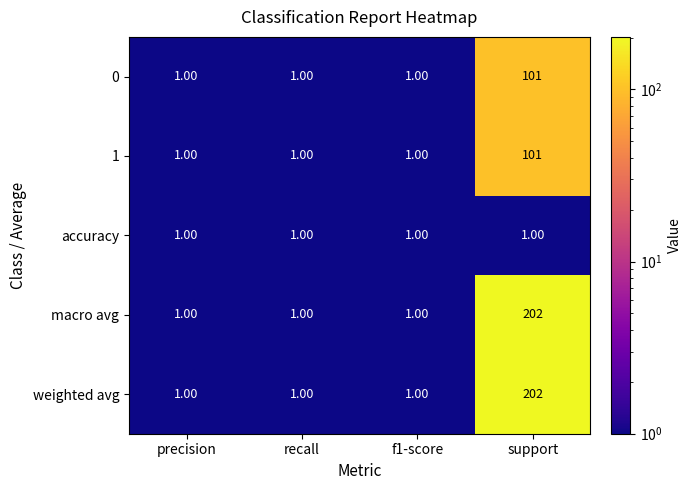

What is the difference between the maximum and minimum values in the weighted avg series?

201